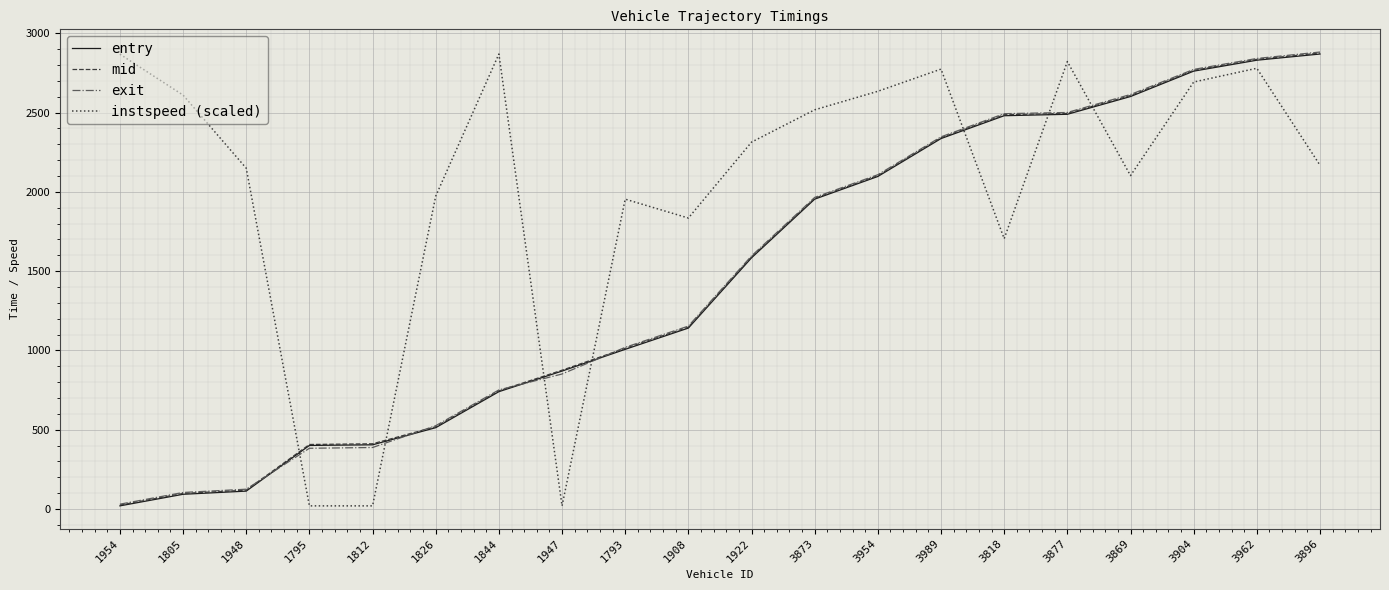

The value of entry at 1805 is 93.0. True or false?

True